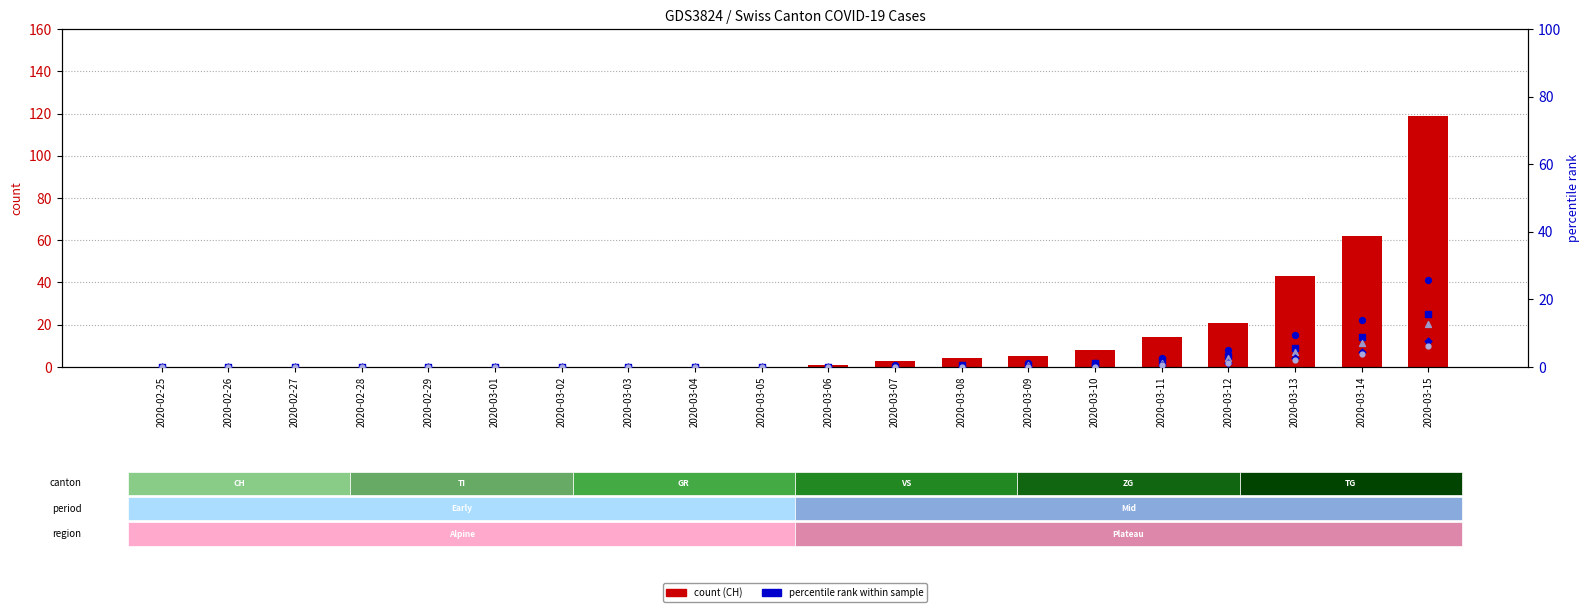

Is the value of CH at 2020-03-05 greater than the value of ZG at 2020-03-12?

No